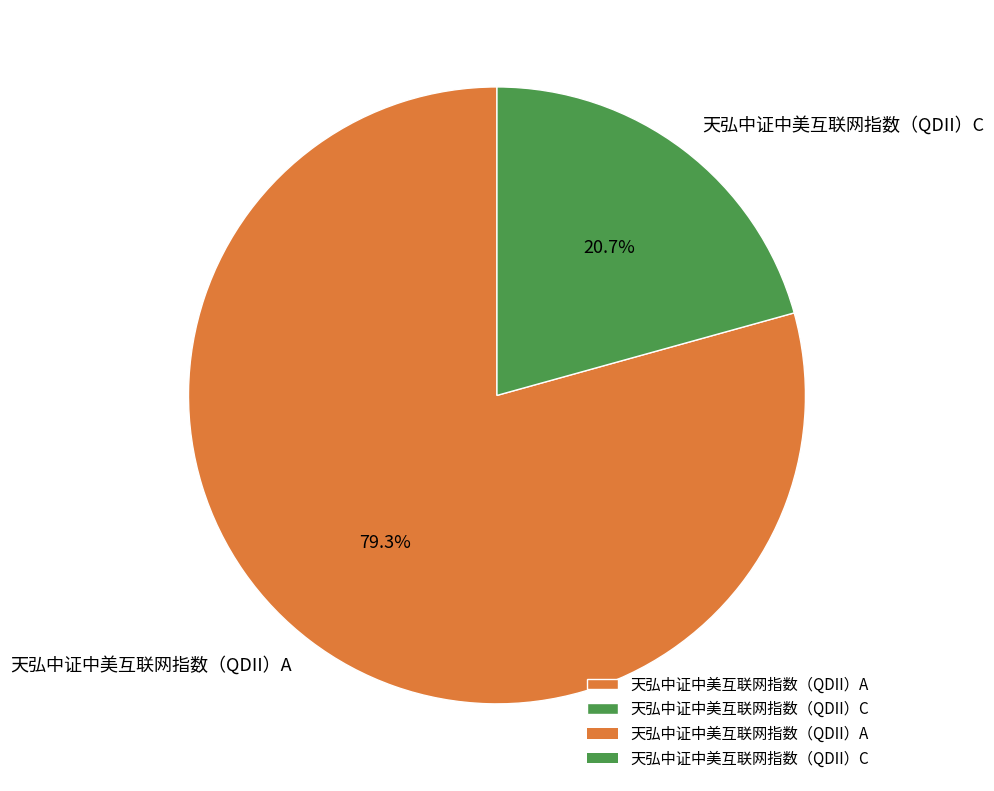

Rank the categories by value from lowest to highest.

天弘中证中美互联网指数（QDII）C, 天弘中证中美互联网指数（QDII）A